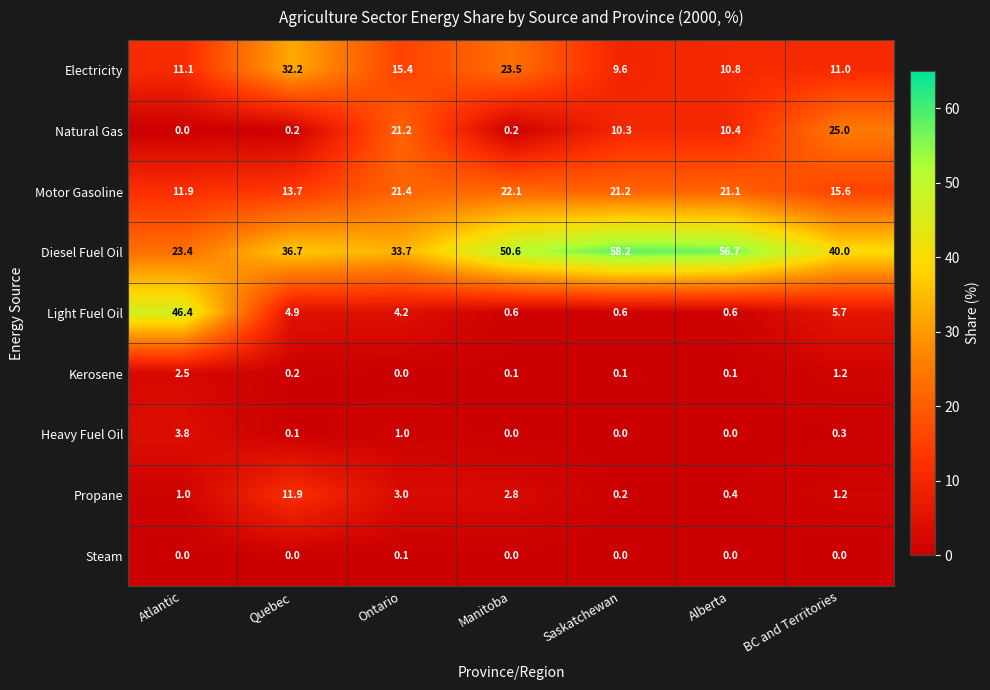

At which label is Heavy Fuel Oil closest to 1?

Ontario